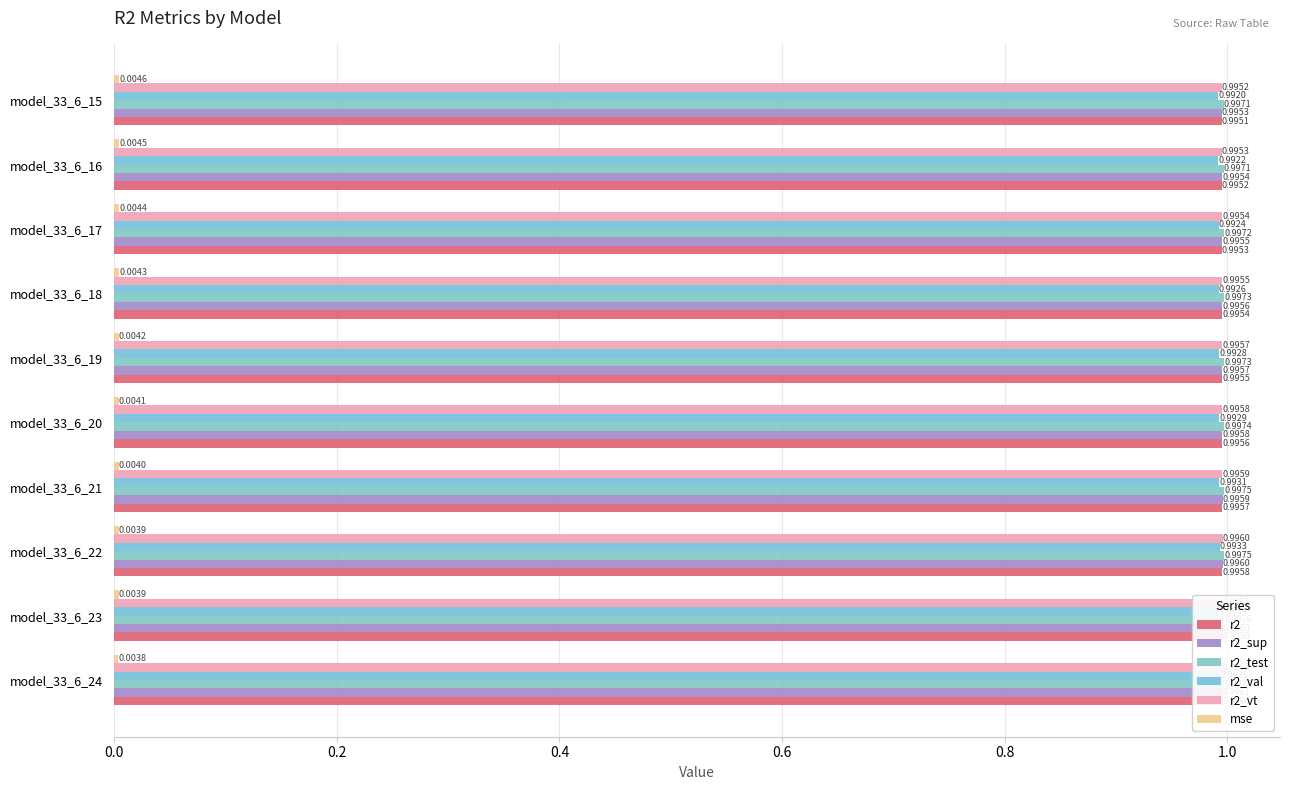

Rank the series by their maximum value, from highest to lowest.

r2_test, r2_vt, r2_sup, r2, r2_val, mse